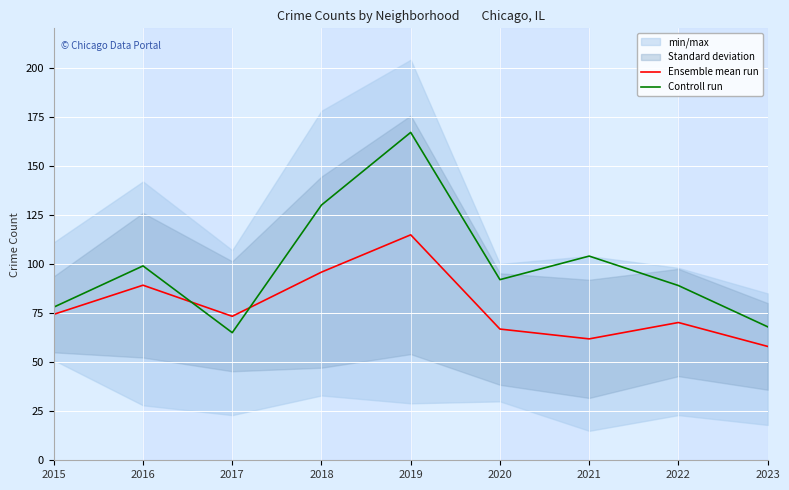

How many interior local peaks does the Controll run series have?

3